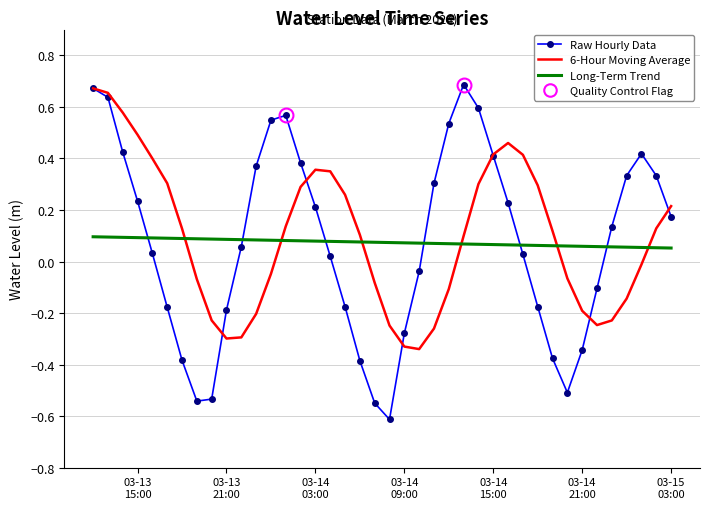

Which series ends up on top after the final intersection of Long-Term Trend and 6-Hour Moving Average?

6-Hour Moving Average